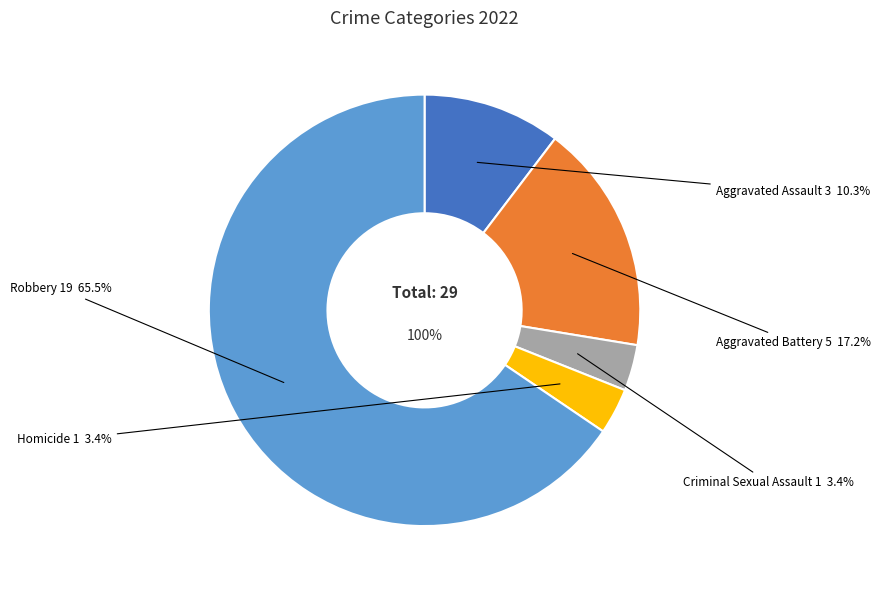

Between Aggravated Battery and Criminal Sexual Assault, which is larger?

Aggravated Battery